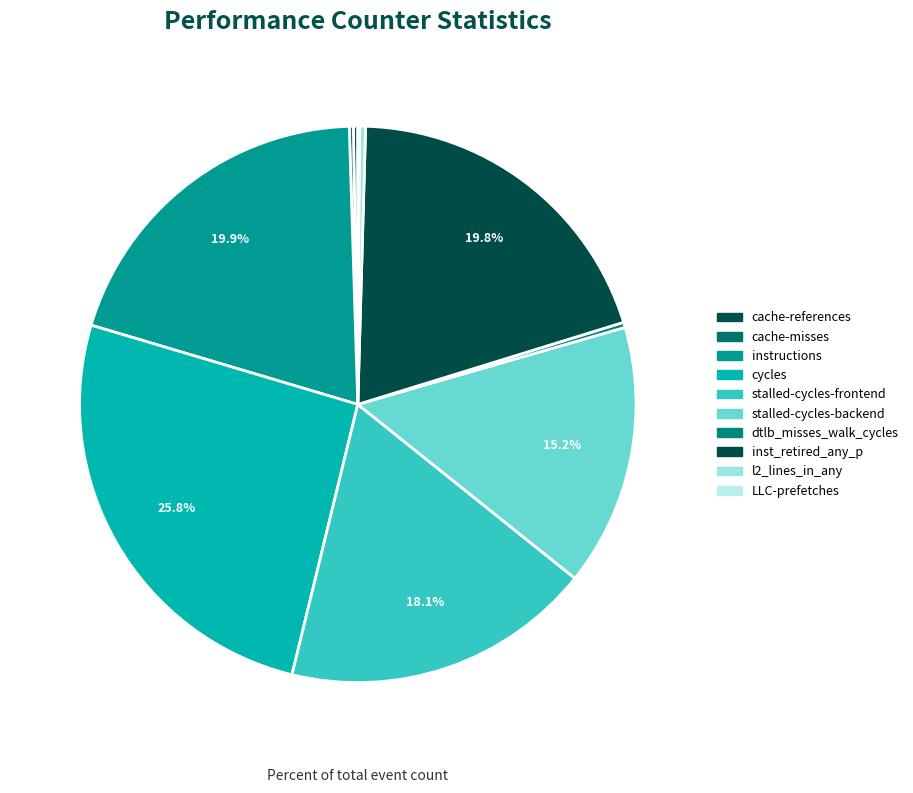

Which category has the biggest portion of the pie?

cycles